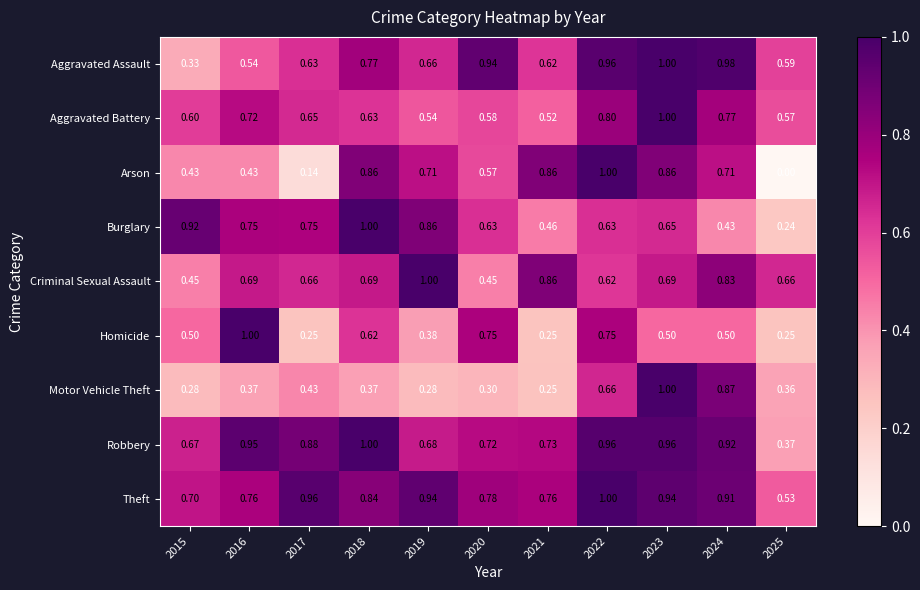

Which series has the largest range (max minus min)?

Arson